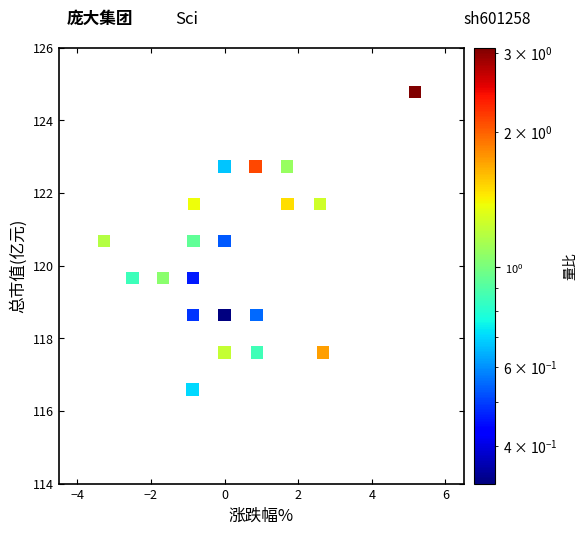

What is the range of Y values (max minus min)?

8.2